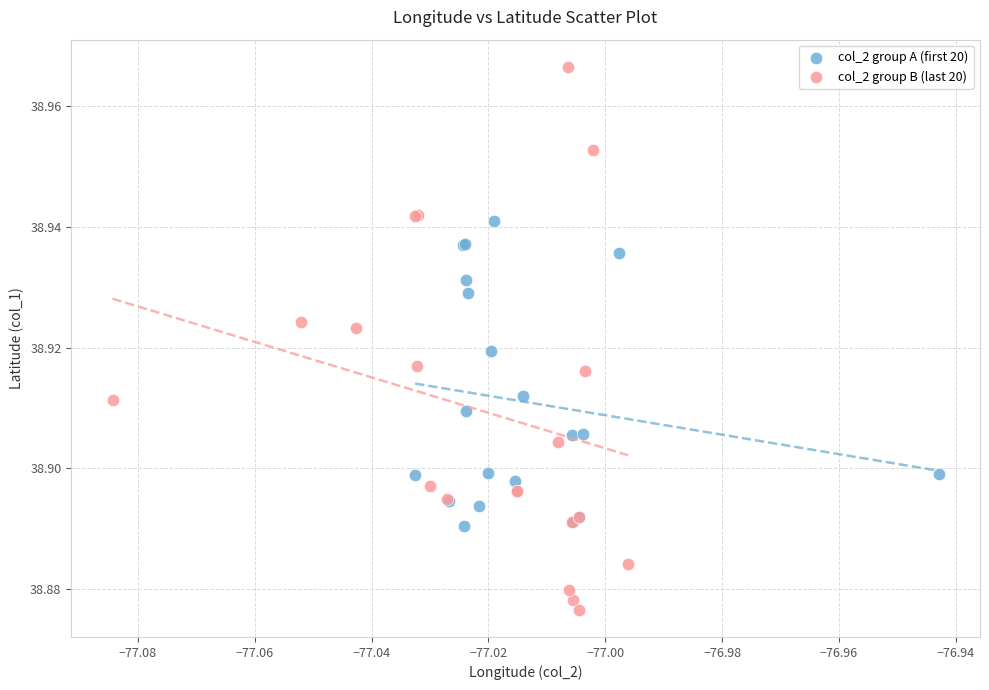

Which series reaches the maximum Y coordinate?

col_2 group B (last 20)